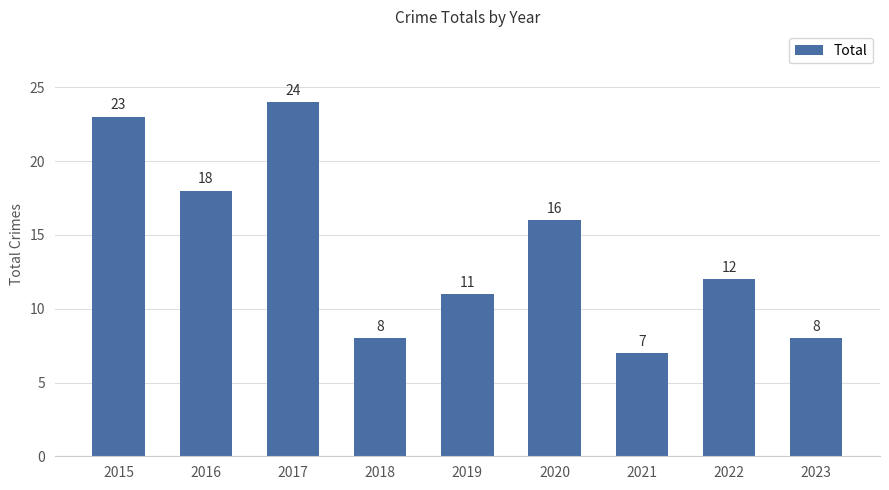

True or false: the data shows 7 at 2020.

False